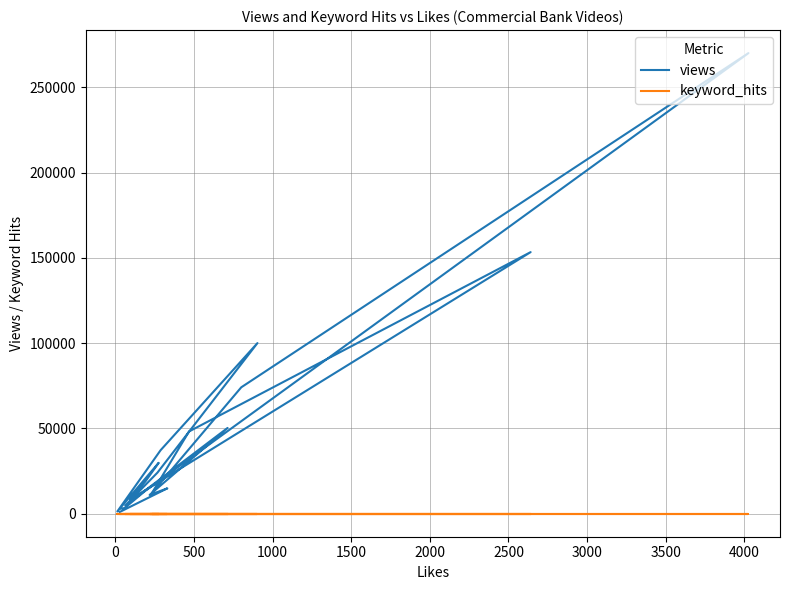

Is this an area chart (filled region under the line)?

No